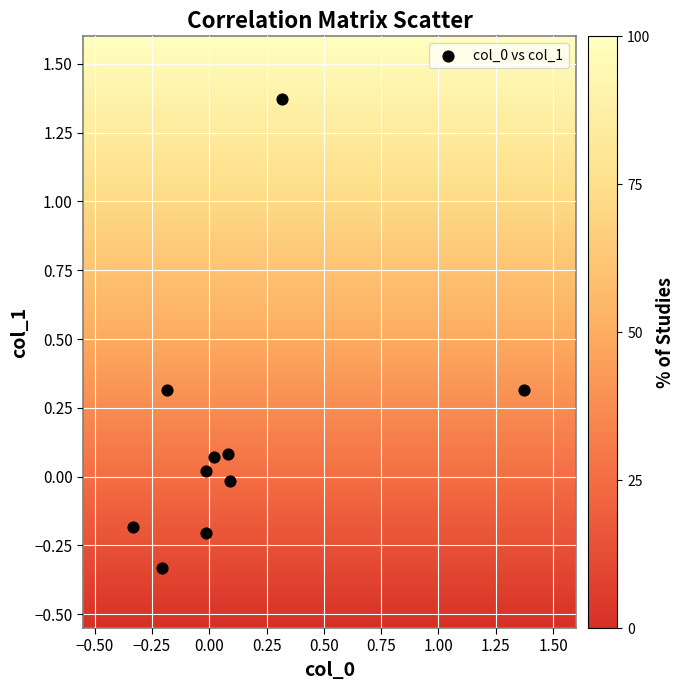

What is the range of X values (max minus min)?

1.7